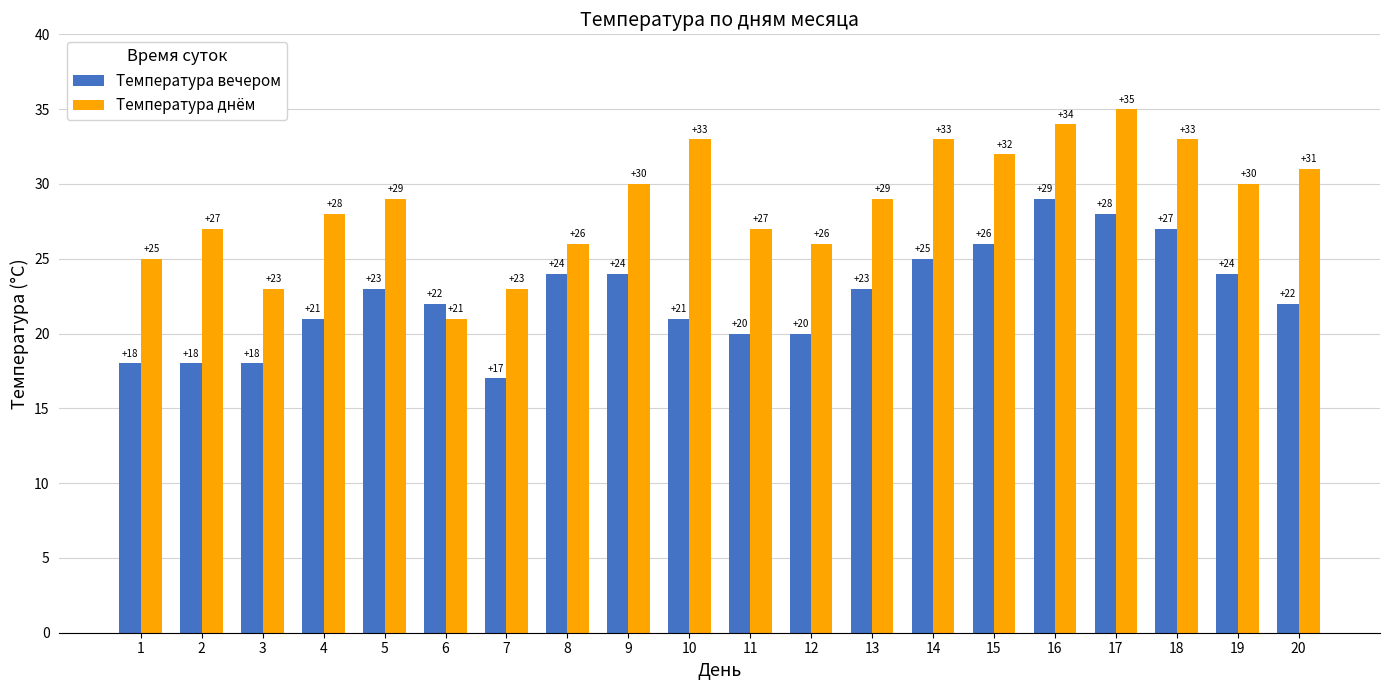

What is the difference between the maximum and minimum values in the Температура днём series?

14